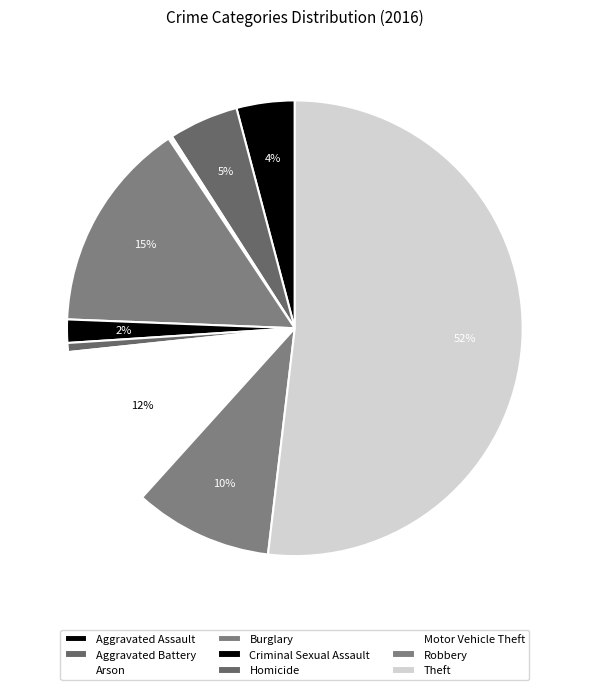

What portion of the pie excludes Aggravated Assault?

95.9%